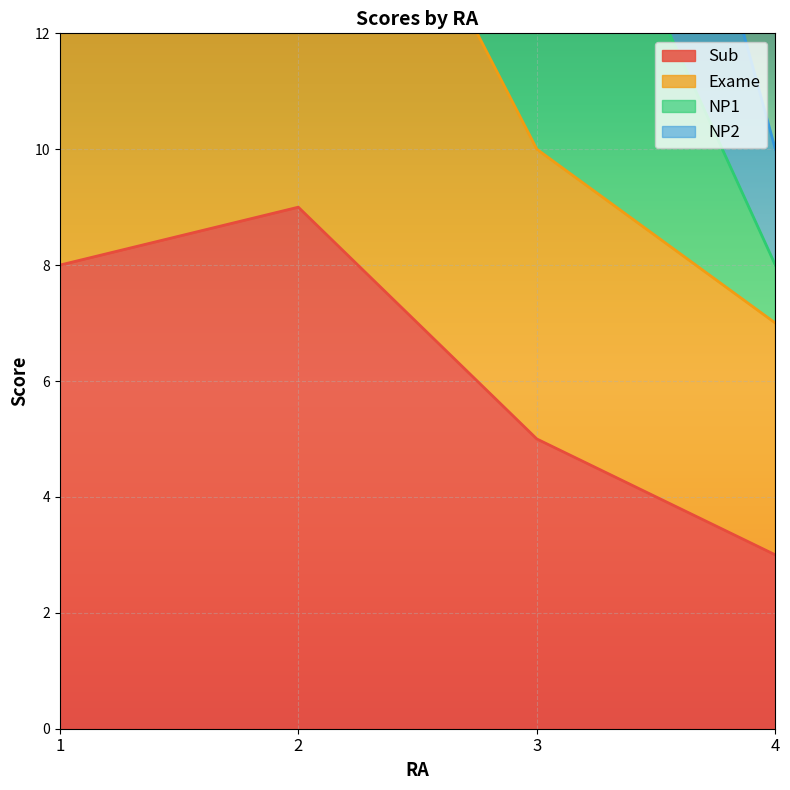

Between 3 and 1, which is larger?

1